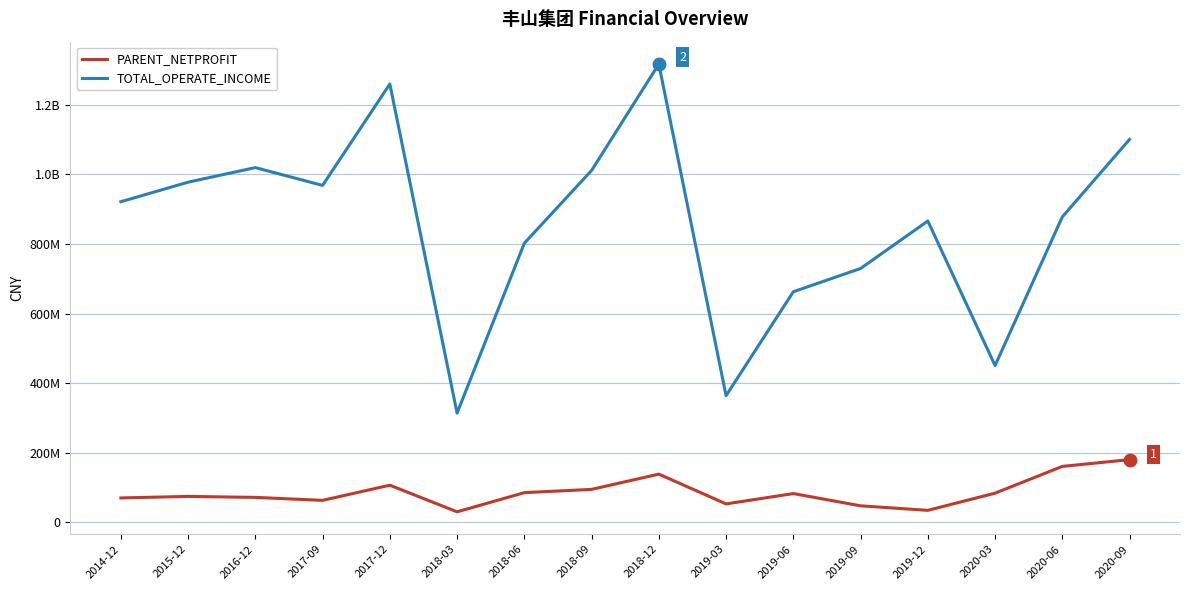

Which category has the highest value across all series?

2018-12